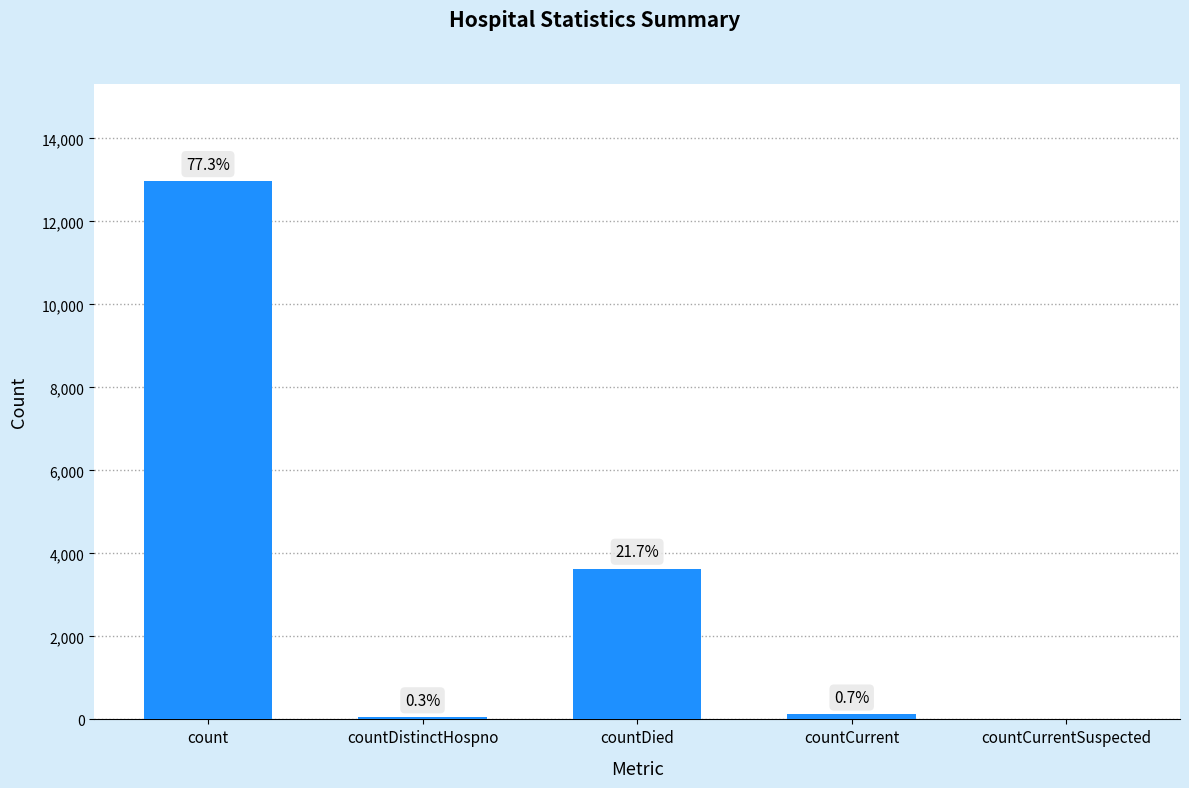

What is the average value?

3357